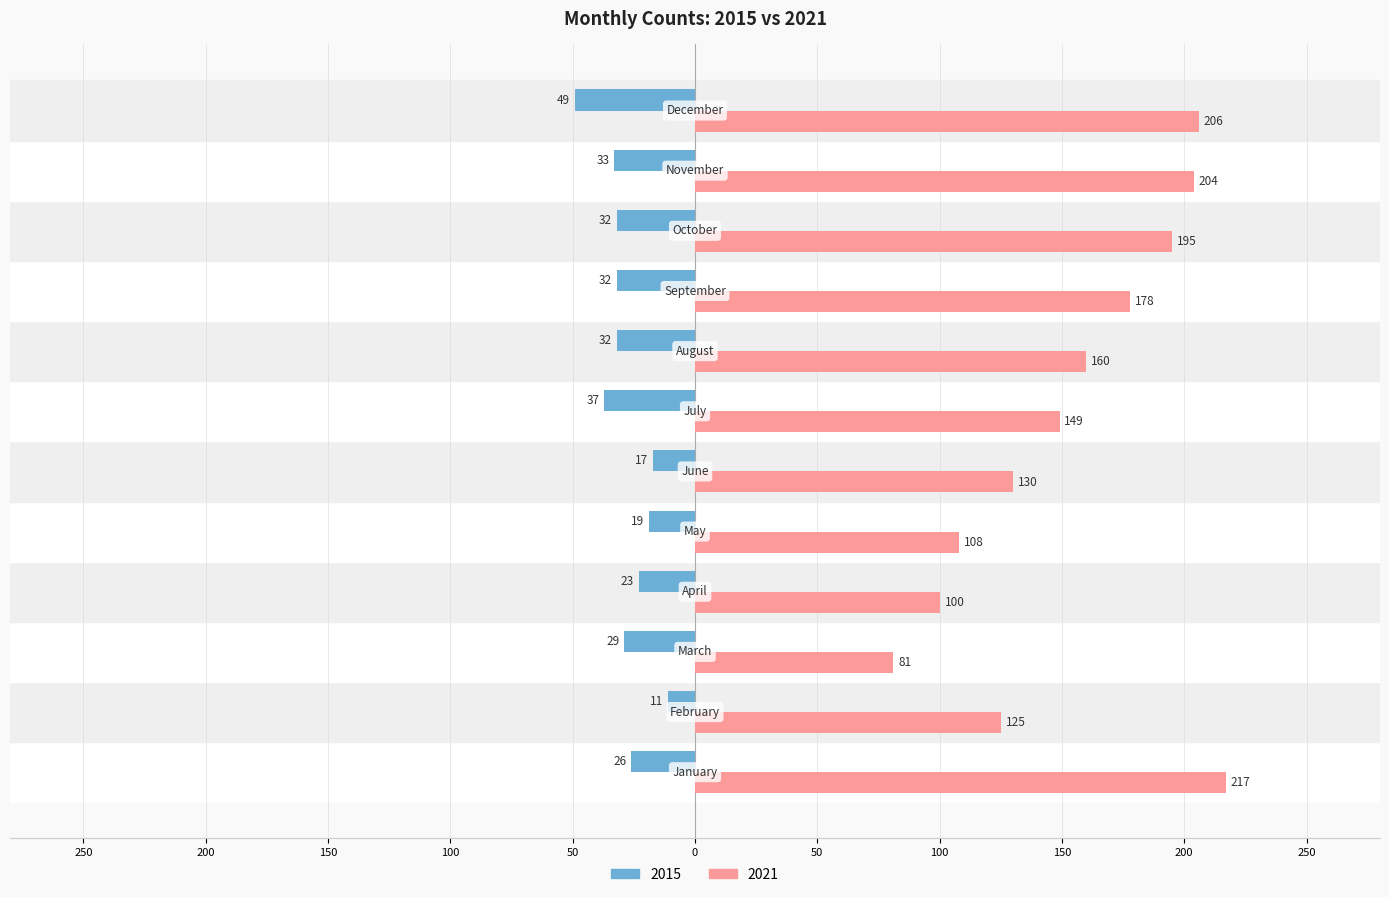

Where is 2015 nearest to the value -30?

March